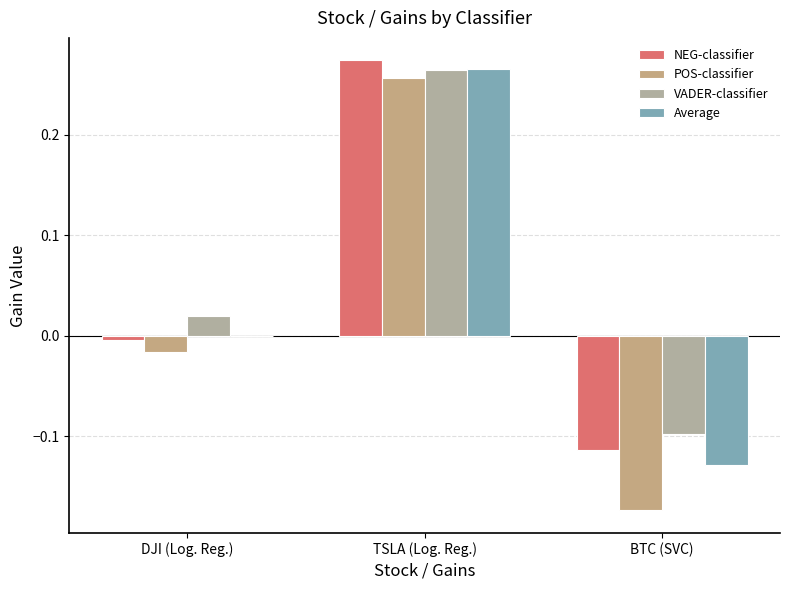

What is the label of the 1st bar from the left?

DJI (Log. Reg.)